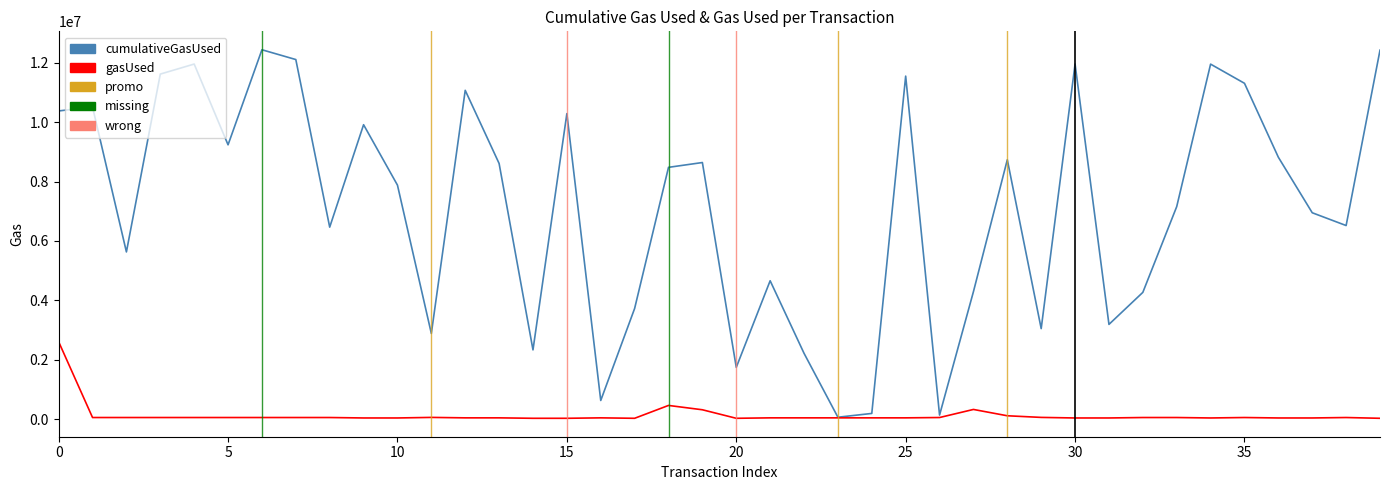

Read the cumulativeGasUsed value at 15, to the nearest 10.

10289460